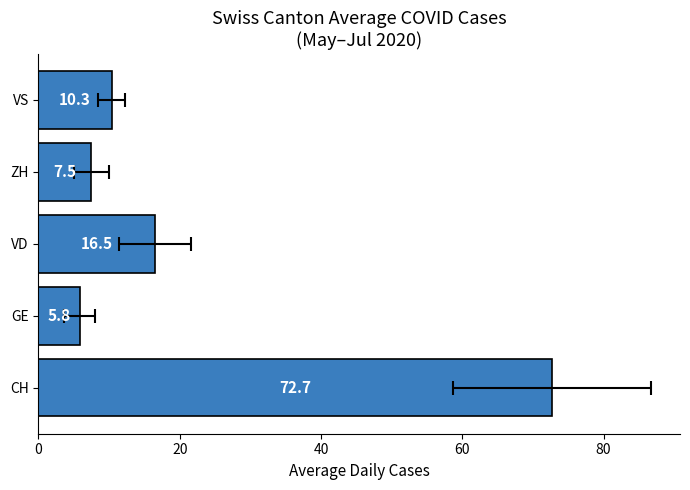

The chart shows a value of 8.5 at VD. True or false?

False